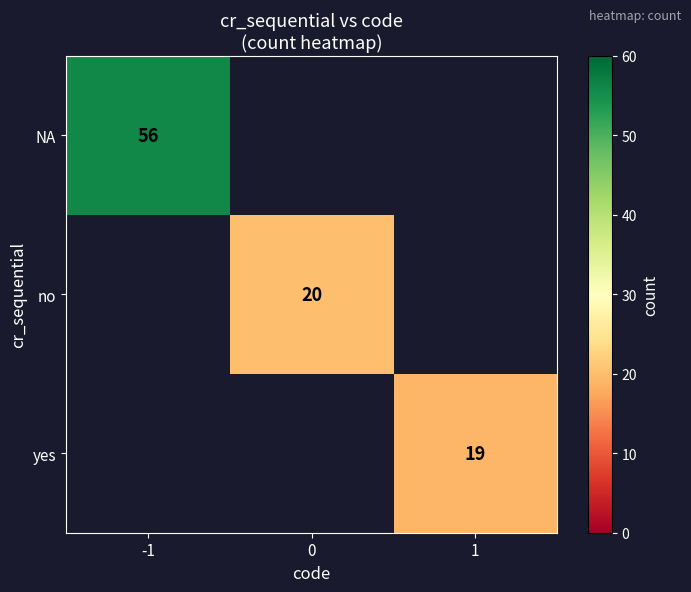

True or false: no has a value of 26 at 0.

False